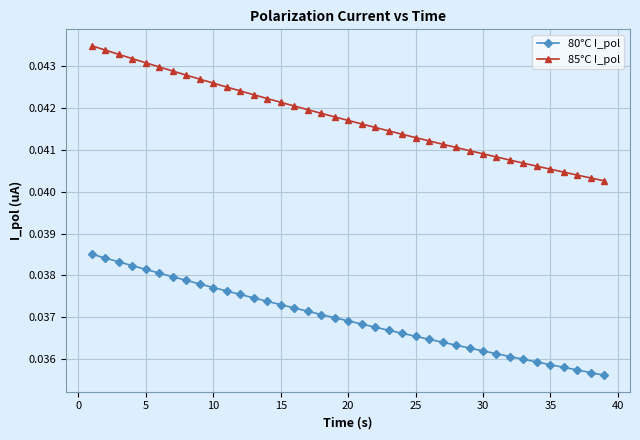

What are all the series names shown in the legend?

80°C I_pol, 85°C I_pol